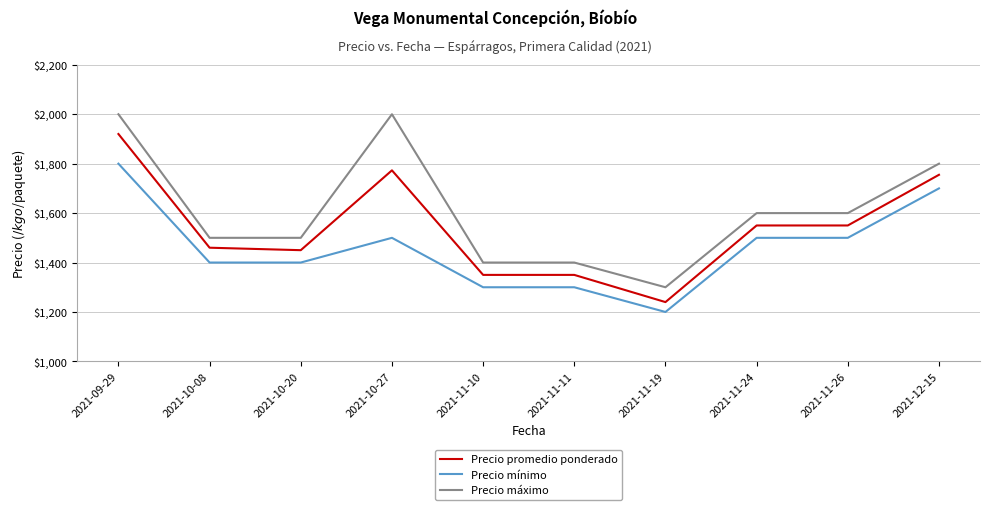

The value of Precio máximo at 2021-11-11 is 1400. True or false?

True